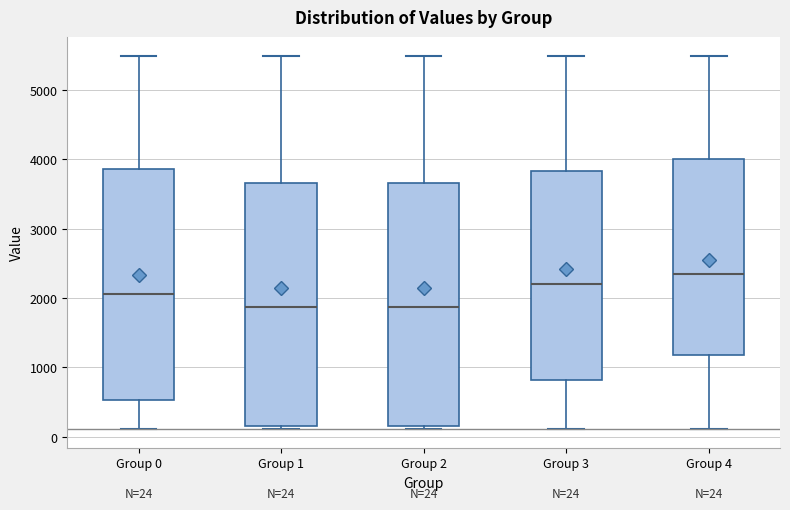

Which box's median line is the highest?

Group 4